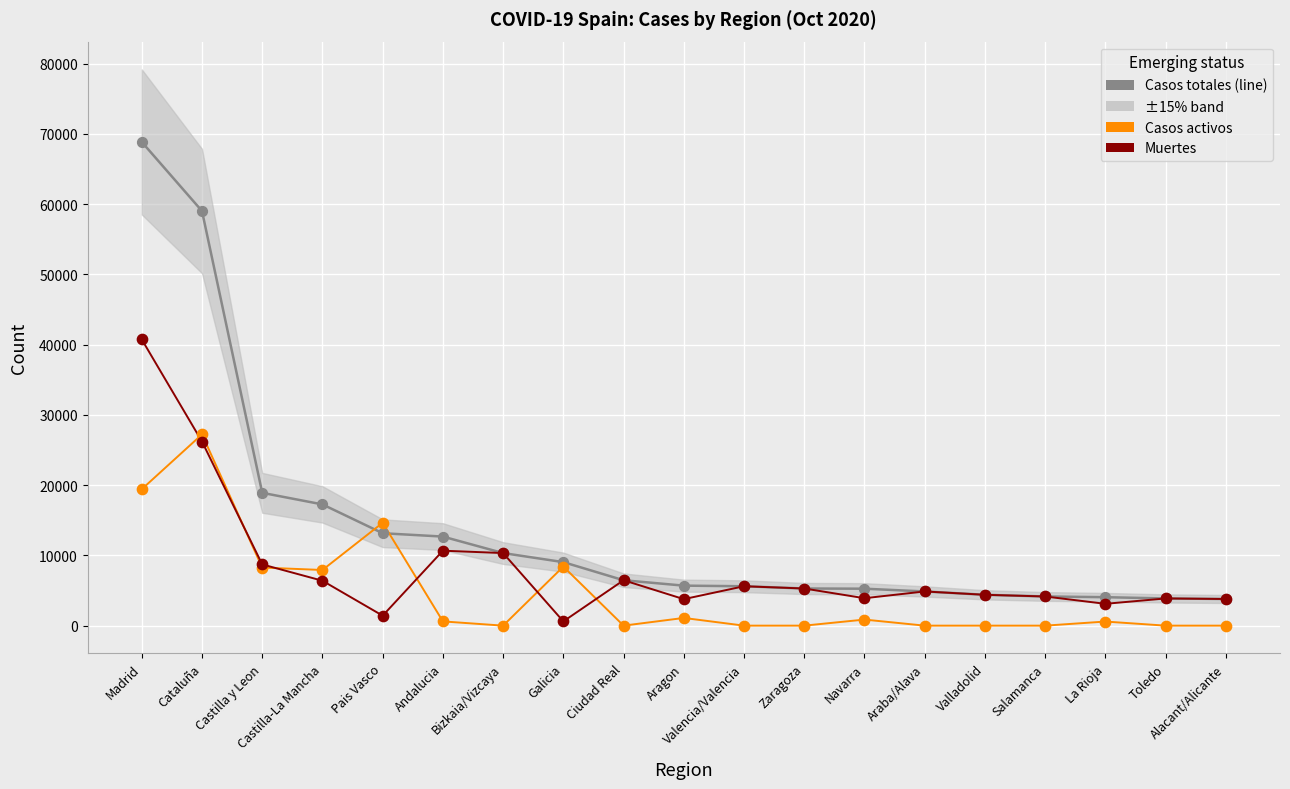

At how many categories does at least one series exceed 59396?

1